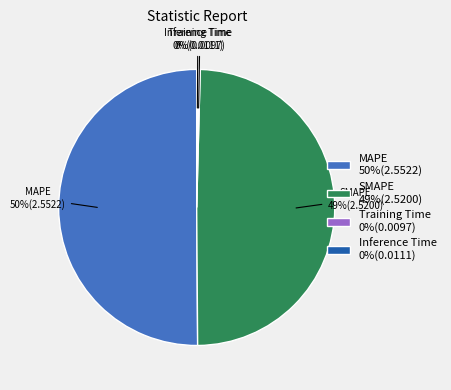

To the nearest percent, what is the average slice percentage?

25%